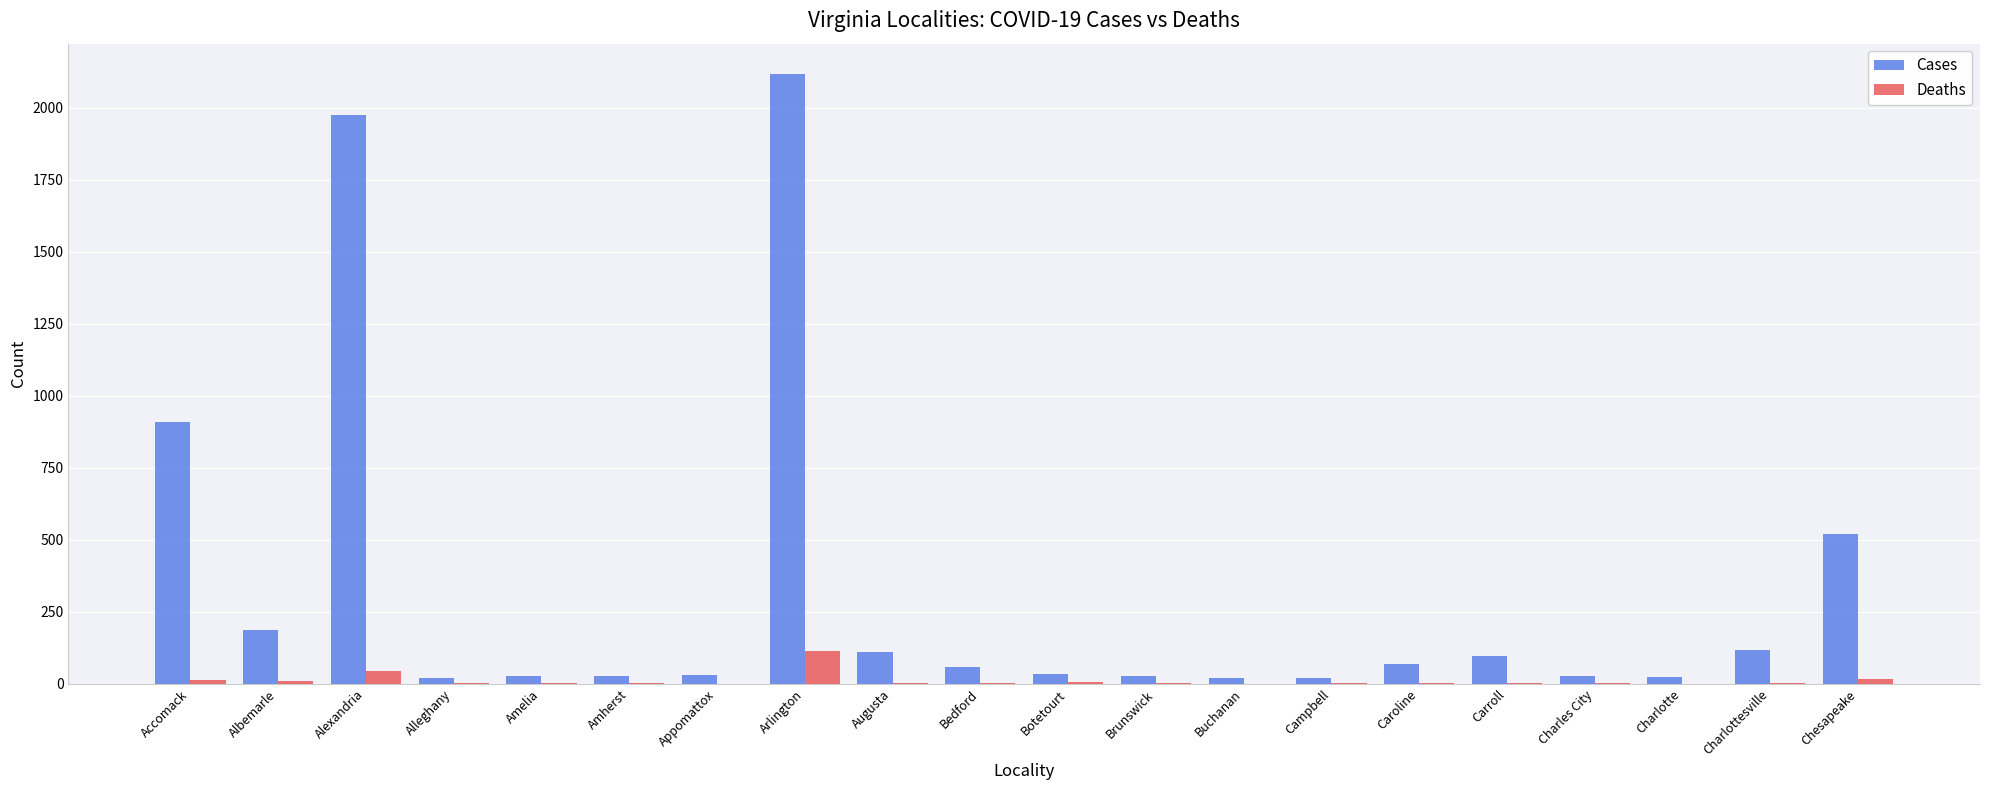

What is the highest value of the Cases series?

2116